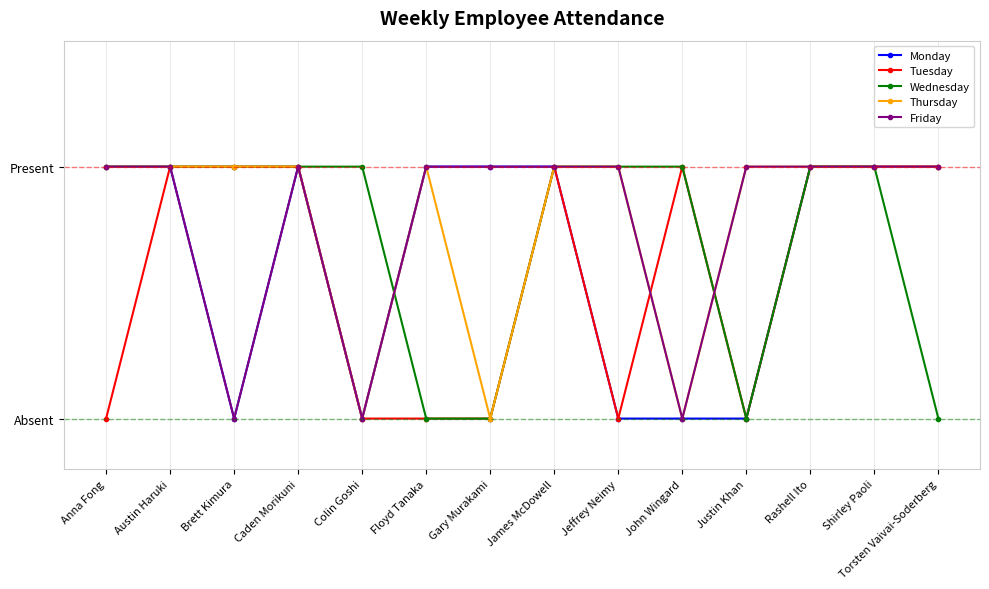

What are all the series names shown in the legend?

Monday, Tuesday, Wednesday, Thursday, Friday